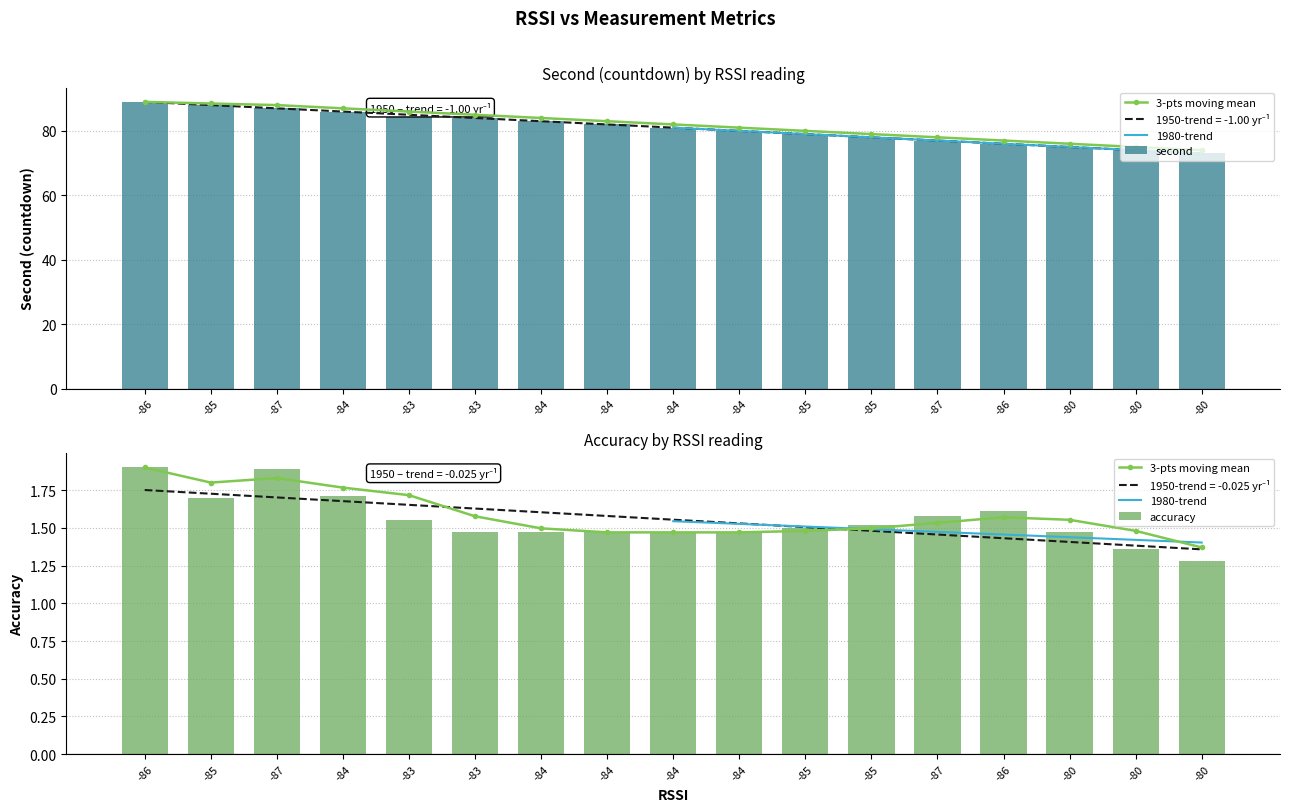

How many data points does each series have?

17